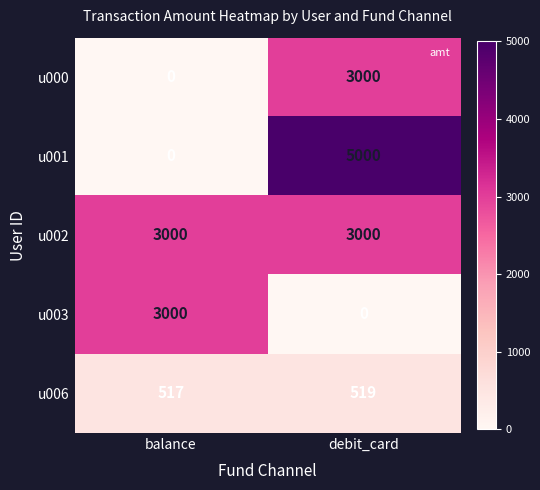

Rank the categories by u003 value from lowest to highest.

debit_card, balance